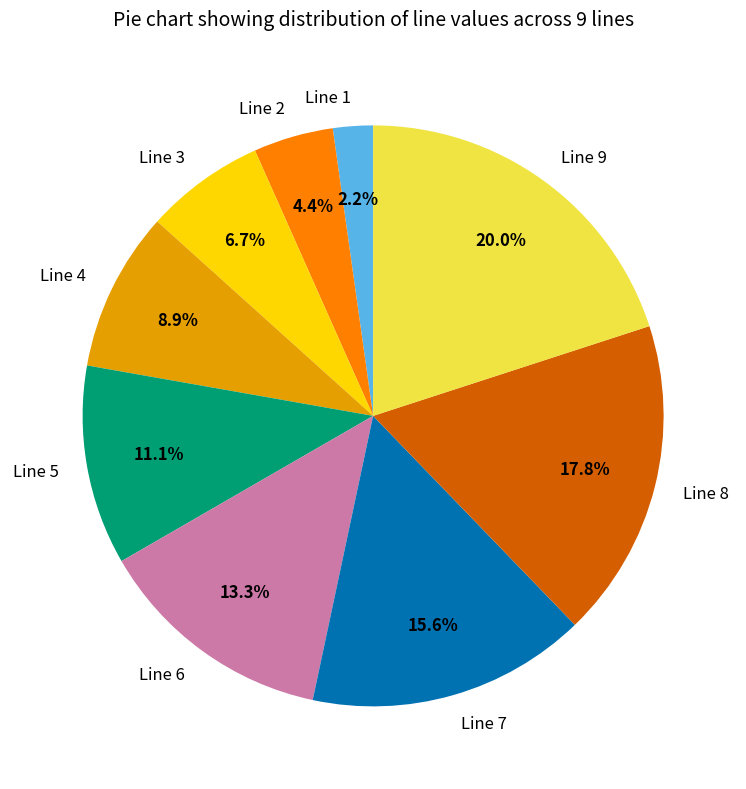

Which has a higher value, Line 2 or Line 6?

Line 6